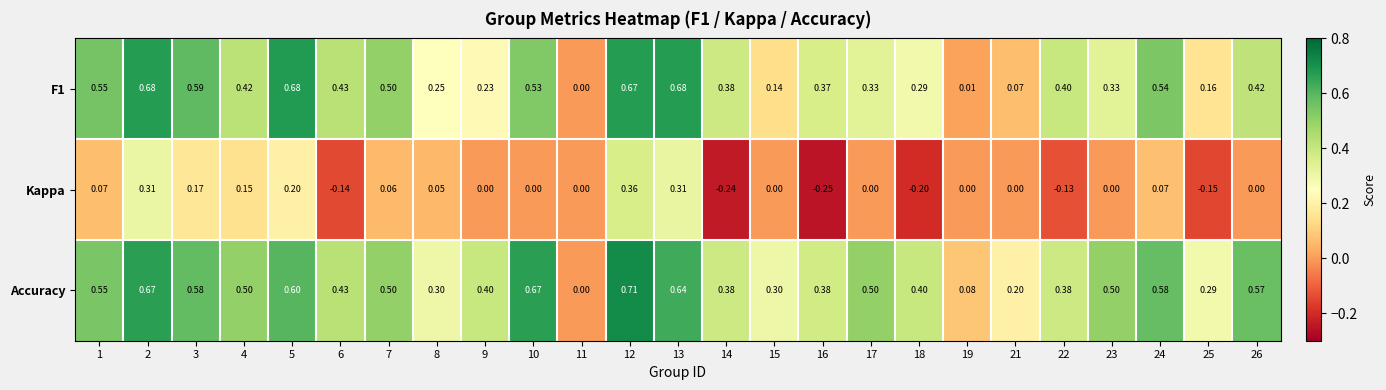

At 10, list the series in order from largest to smallest.

Accuracy, F1, Kappa